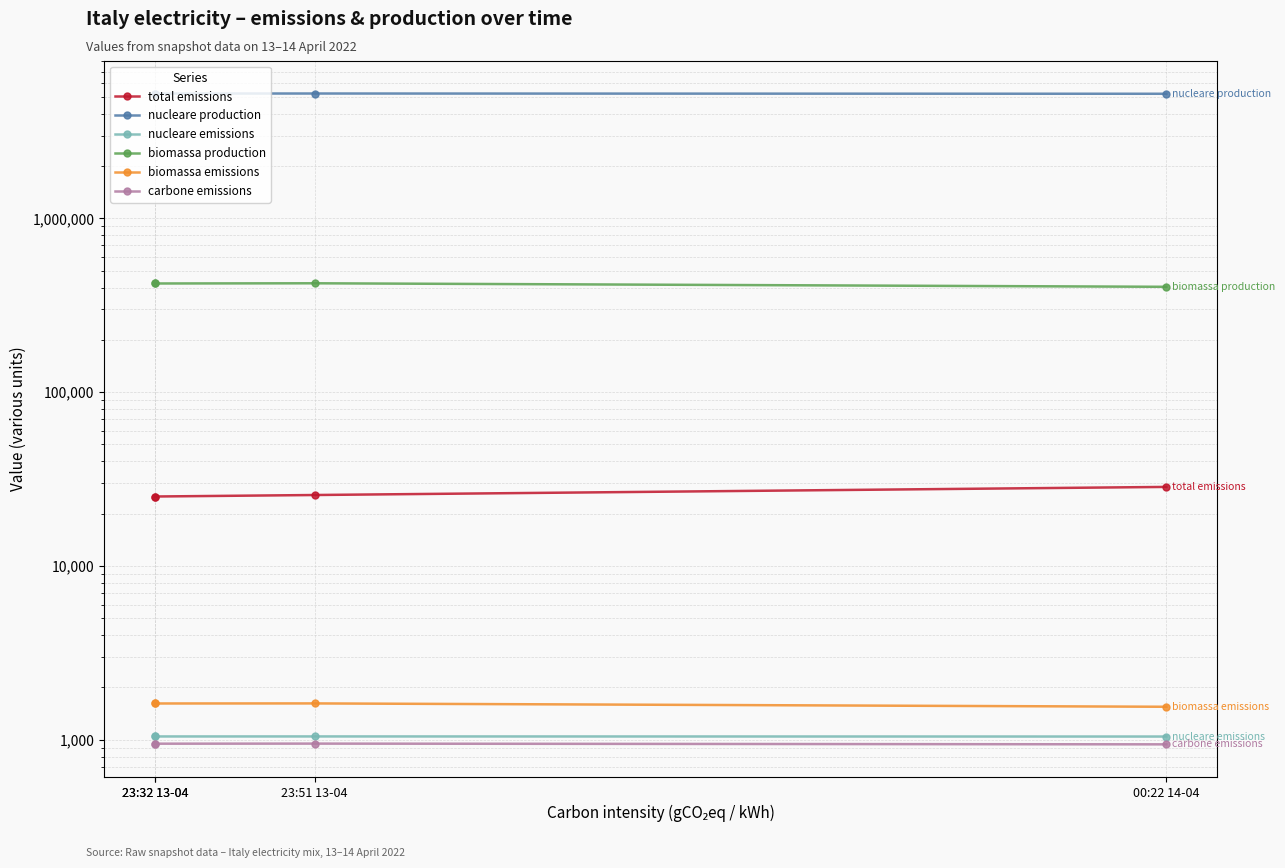

List the series in order of their peak value, lowest first.

carbone emissions, nucleare emissions, biomassa emissions, total emissions, biomassa production, nucleare production